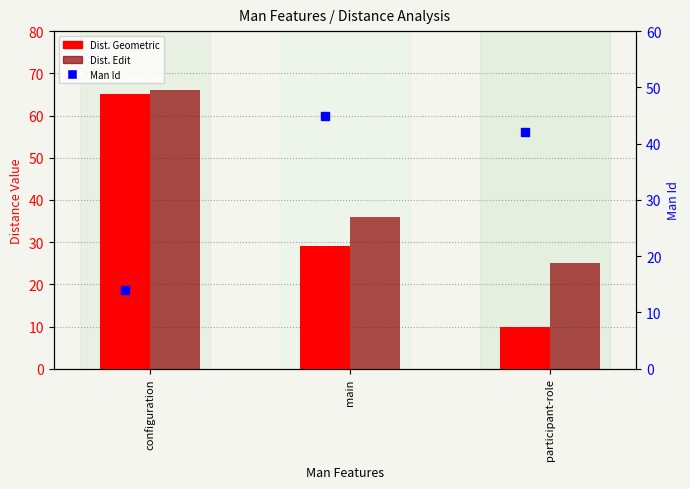

Which series reaches the maximum Y coordinate?

Dist. Edit